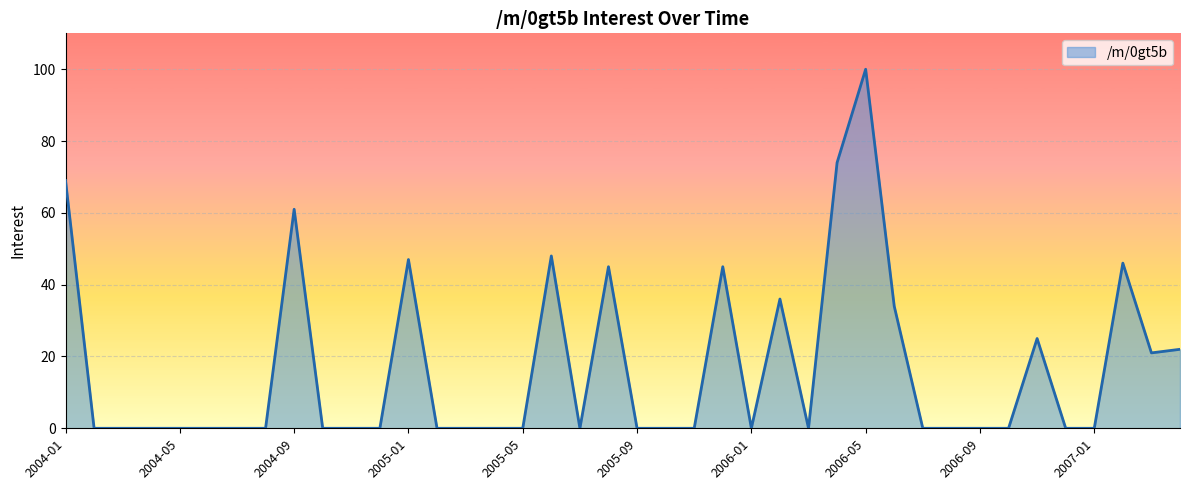

What is the difference between the maximum and minimum values?

100